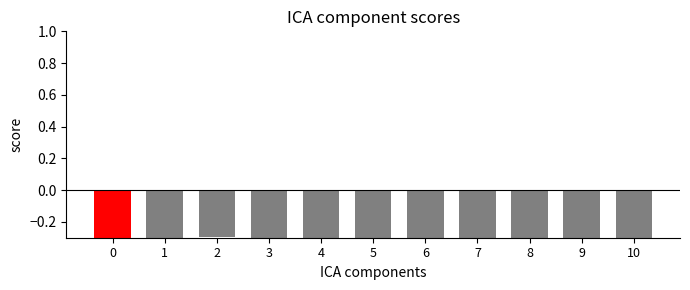

Count the number of data series in this chart.

1